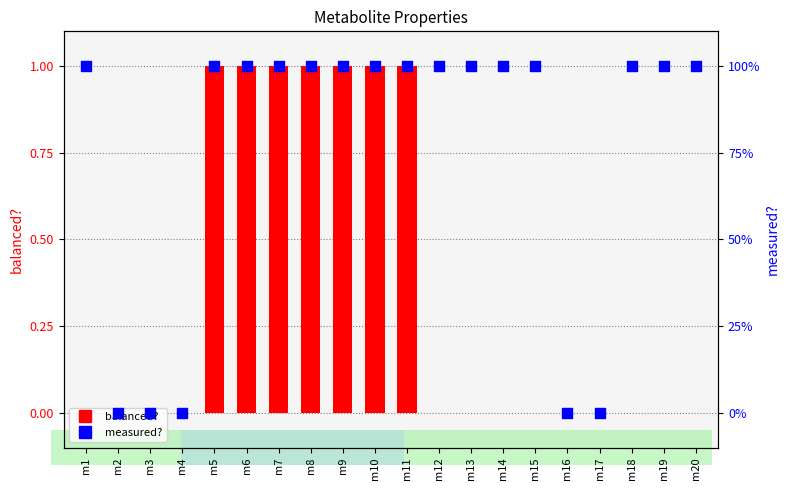

Is the value of measured? at m4 greater than the value of balanced? at m18?

No